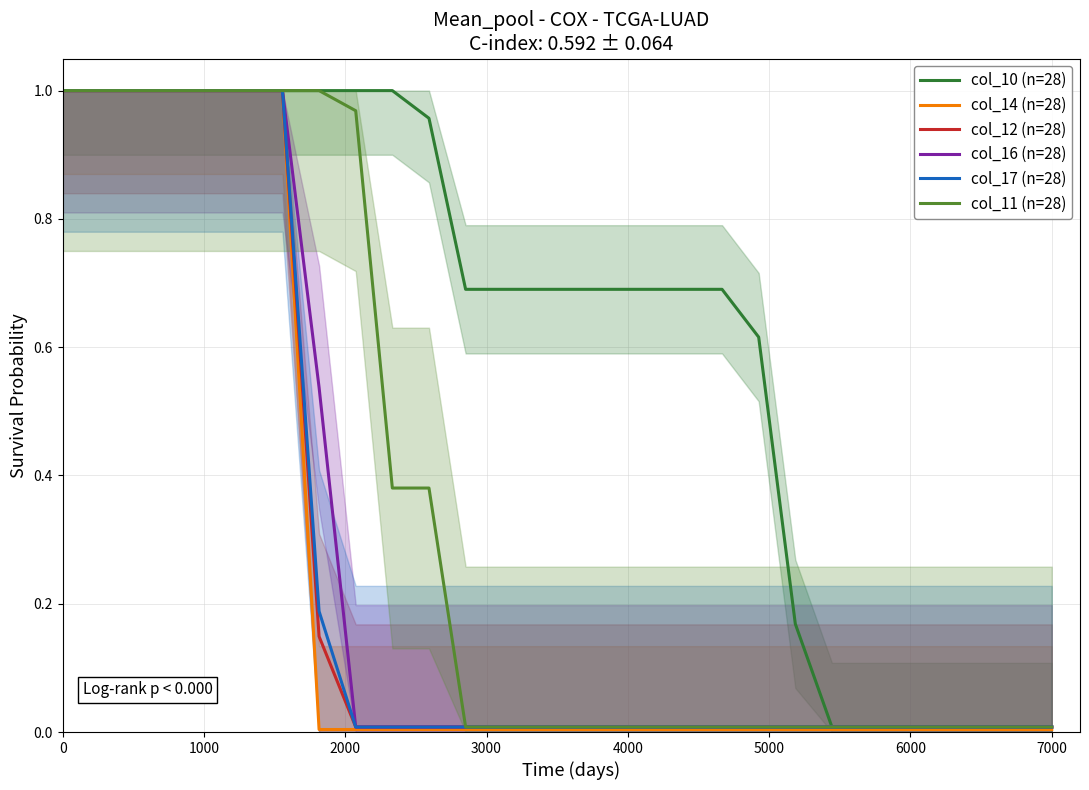

The value of col_10 (n=28) at 0 is 1.0. True or false?

True